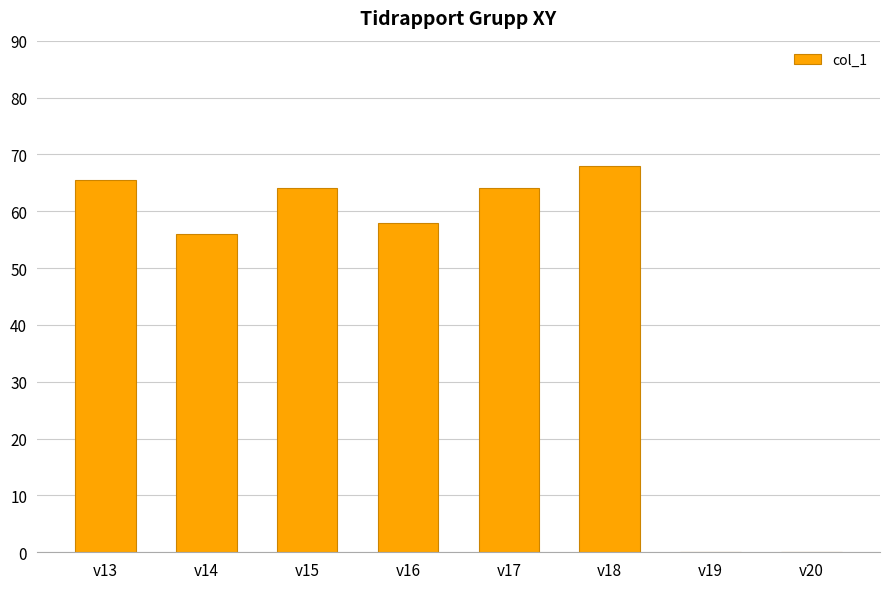

Where is the data nearest to the value 34?

v14